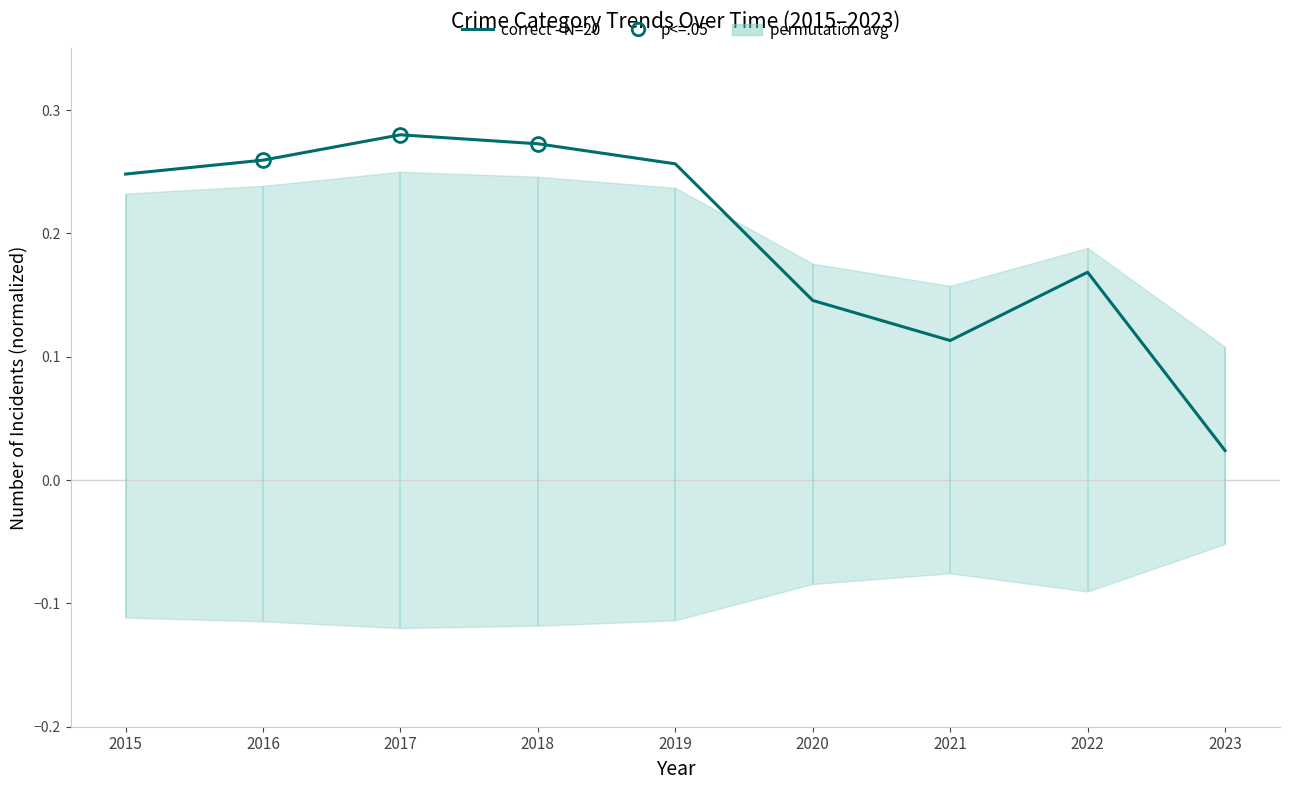

How many lines are shown in the chart?

1